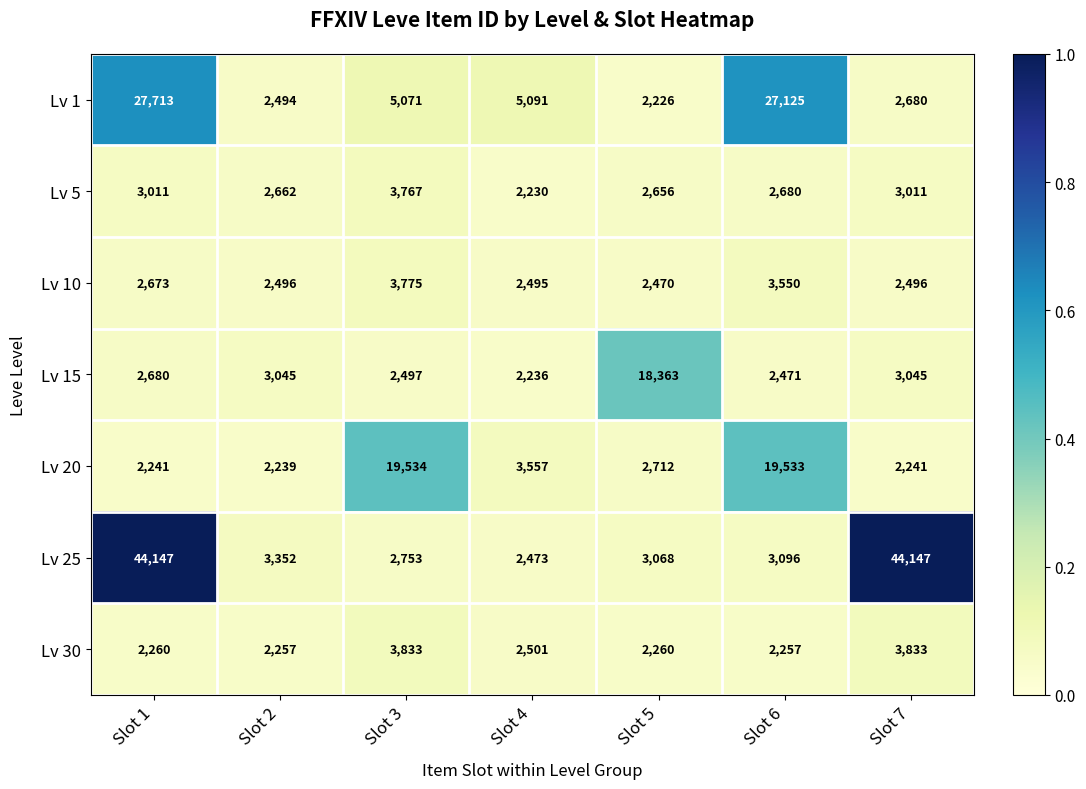

What is the difference between the Lv 30 values at Slot 7 and Slot 6?

1576